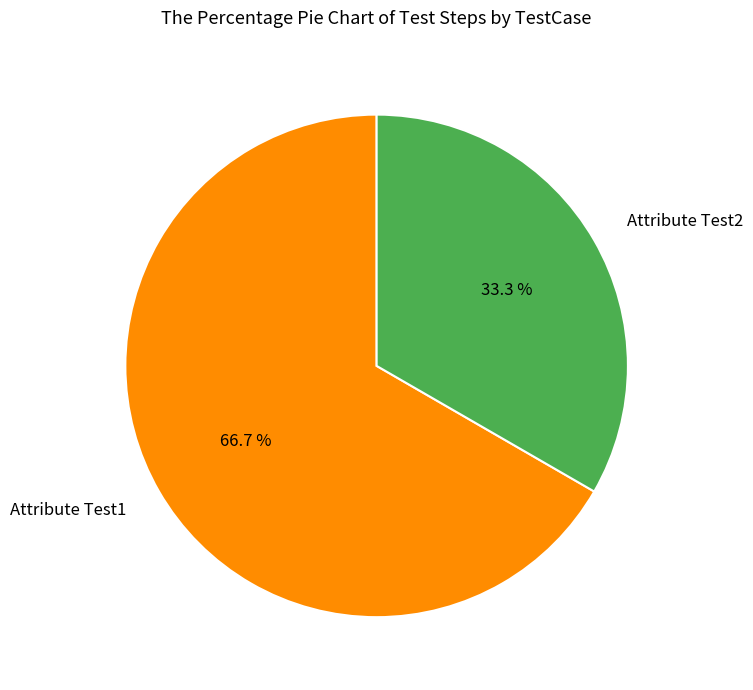

Which category has the biggest portion of the pie?

Attribute Test1